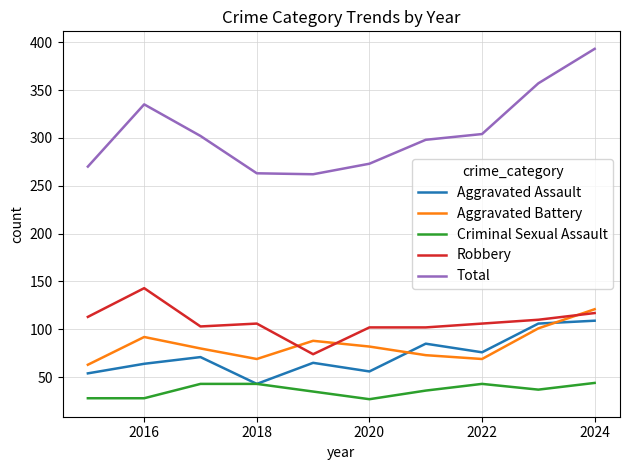

How many lines are shown in the chart?

5